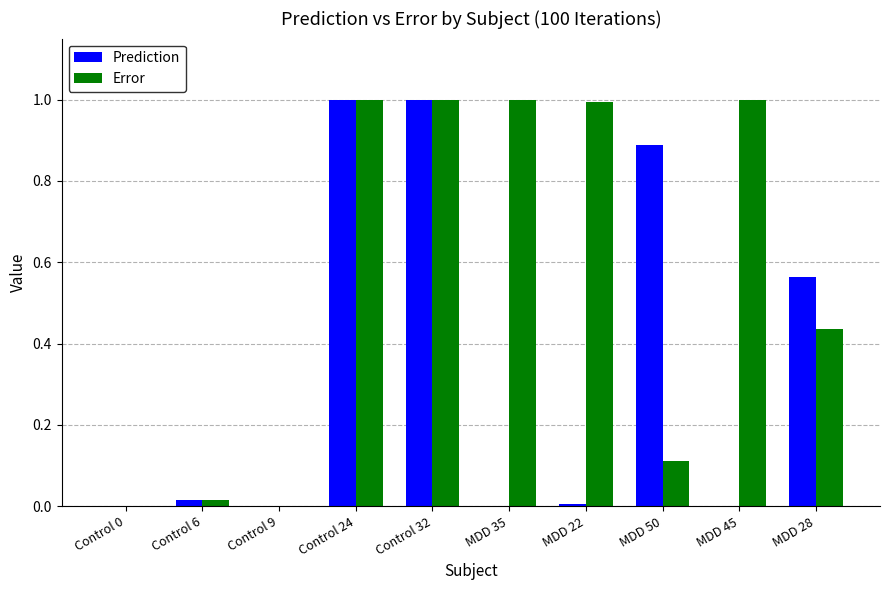

Which series has the largest total across all categories?

Error